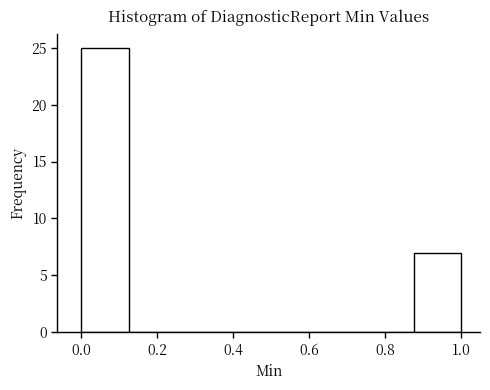

Over which range of the x-axis is the bar tallest?

0.000 to 0.125